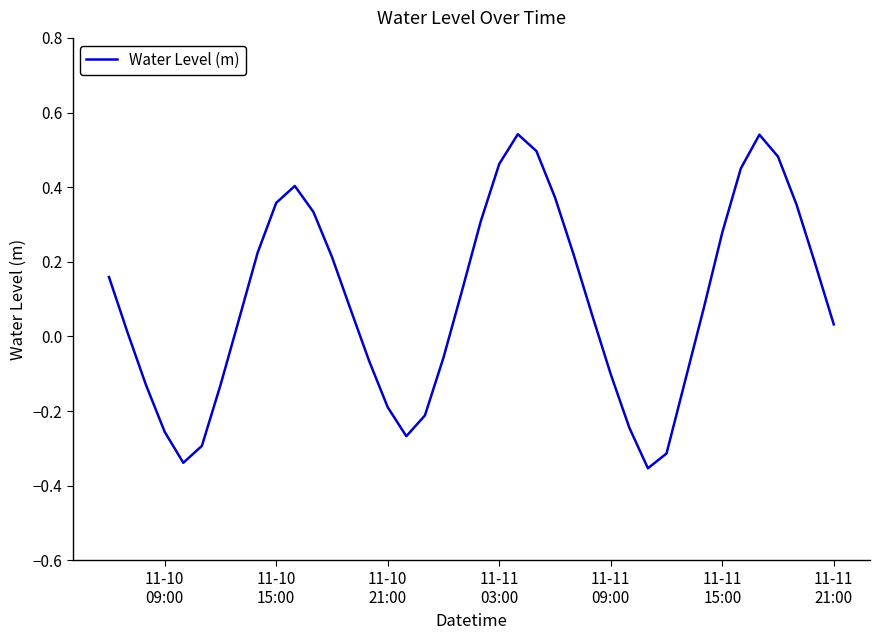

What is the difference between the maximum and minimum values?

0.9